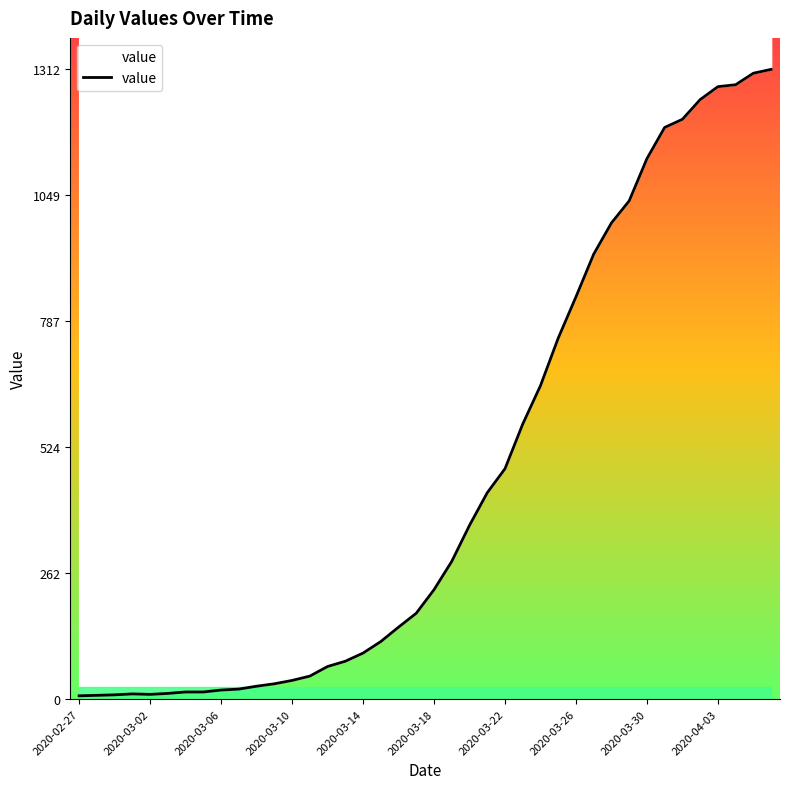

The value at 2020-03-18 is 345. True or false?

False